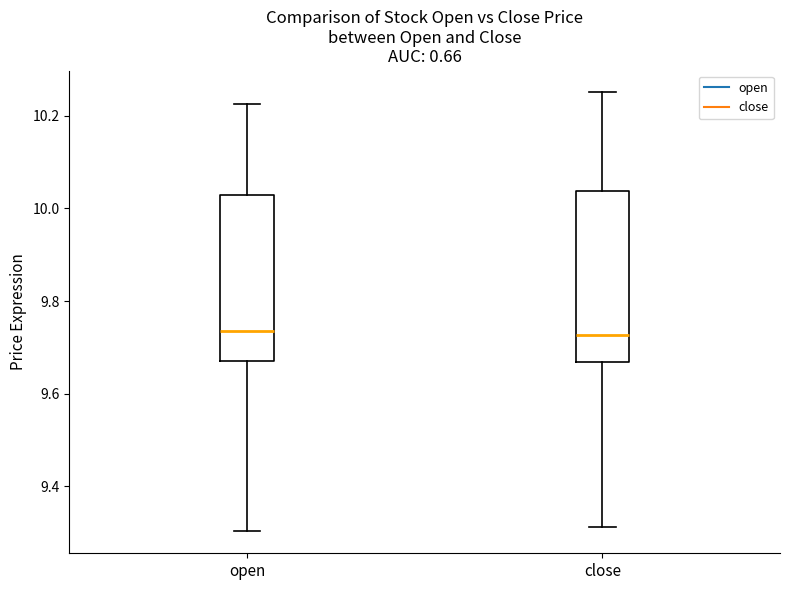

Reading left to right, read every box against the y-axis: the position of its median line, the range the box covers, and the ends of its whiskers. The values are not printed on the chart, so give them approximately, as read against the axis.

open: median 9.74, box 9.68 to 10.02, whiskers 9.30 to 10.22
close: median 9.72, box 9.66 to 10.04, whiskers 9.32 to 10.26